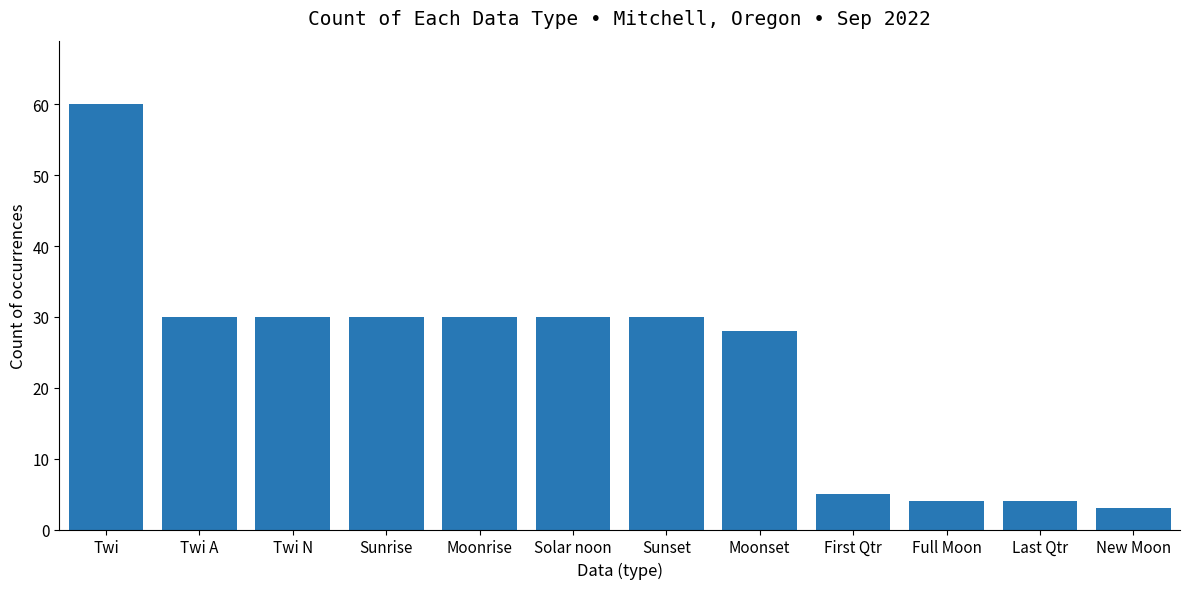

What is the value of the 11th bar from the left?

4